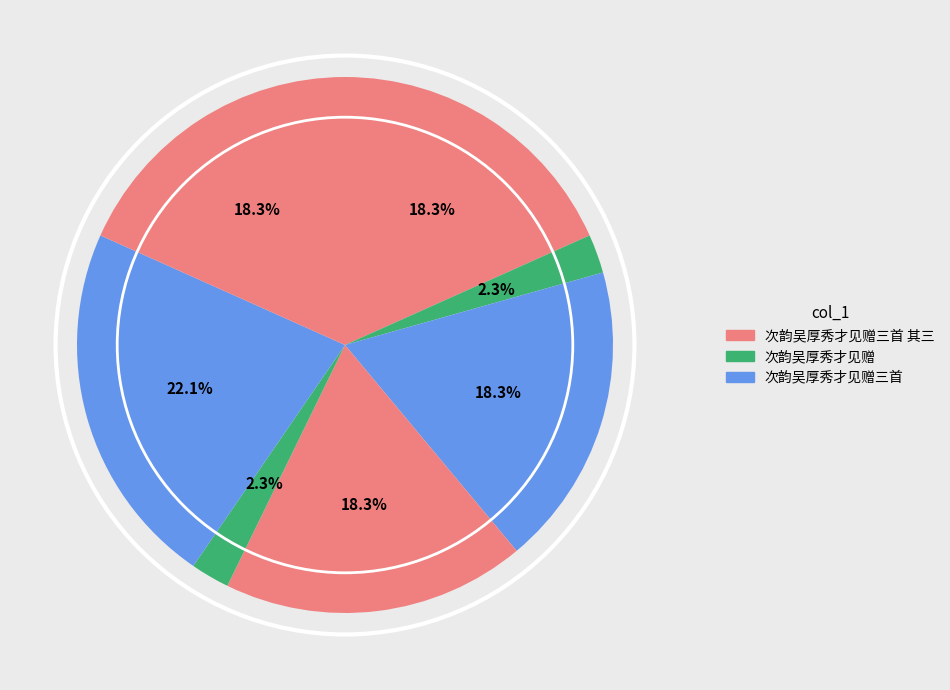

Count the number of slices in the pie.

7